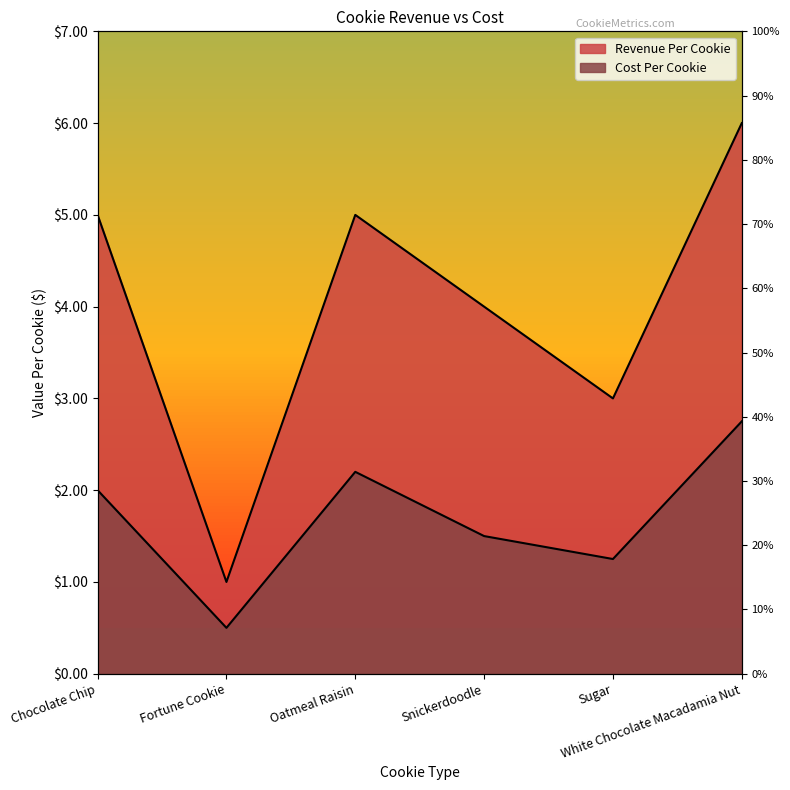

Is the value of Cost Per Cookie at Oatmeal Raisin greater than the value of Revenue Per Cookie at Fortune Cookie?

Yes